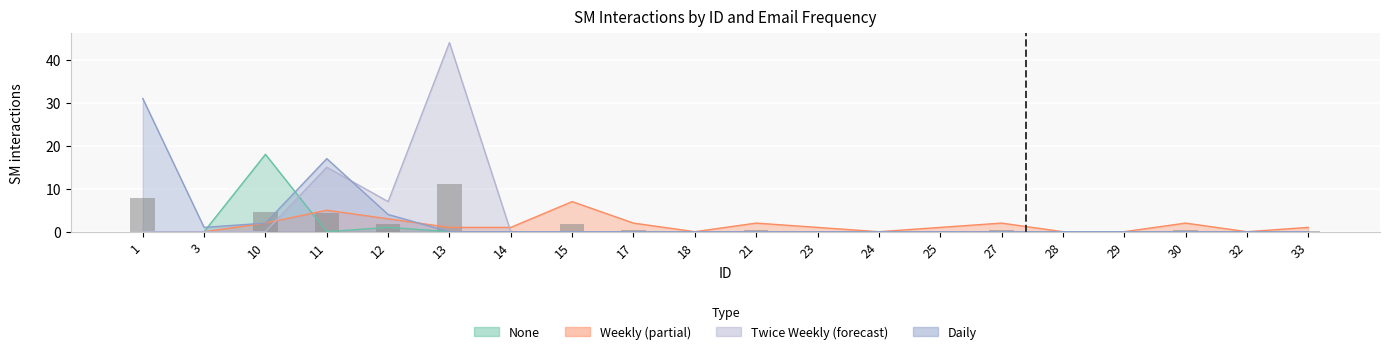

List the labels in order of value, largest first.

13, 1, 10, 11, 12, 15, 17, 21, 27, 30, 3, 14, 23, 25, 33, 18, 24, 28, 29, 32